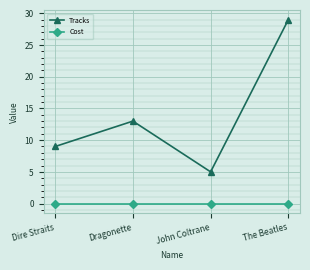

What is the difference between the maximum and minimum values in the Tracks series?

24